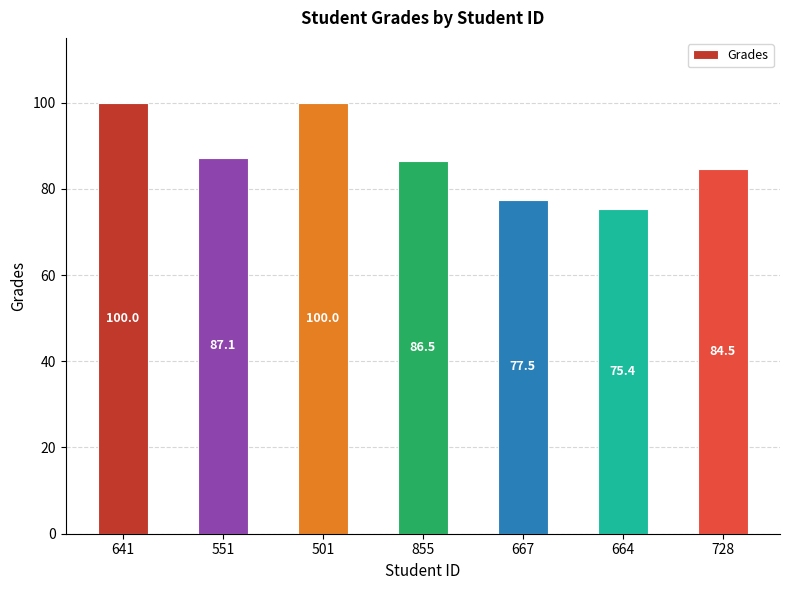

Which label corresponds to the smallest value in the chart?

664